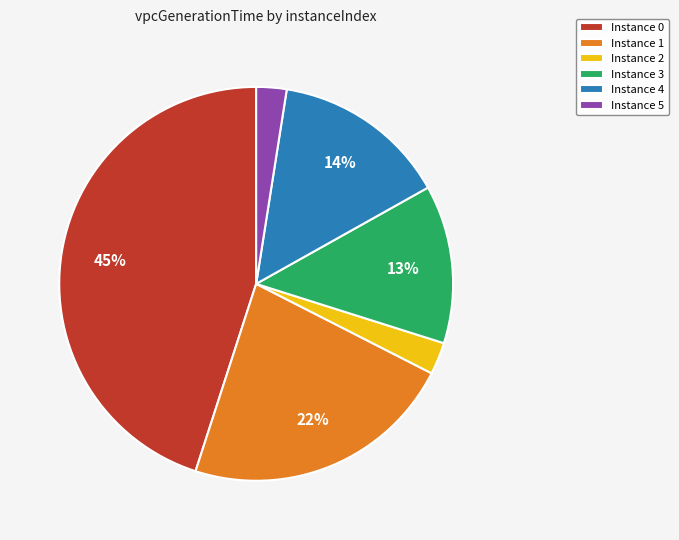

How many segments does this pie chart have?

6